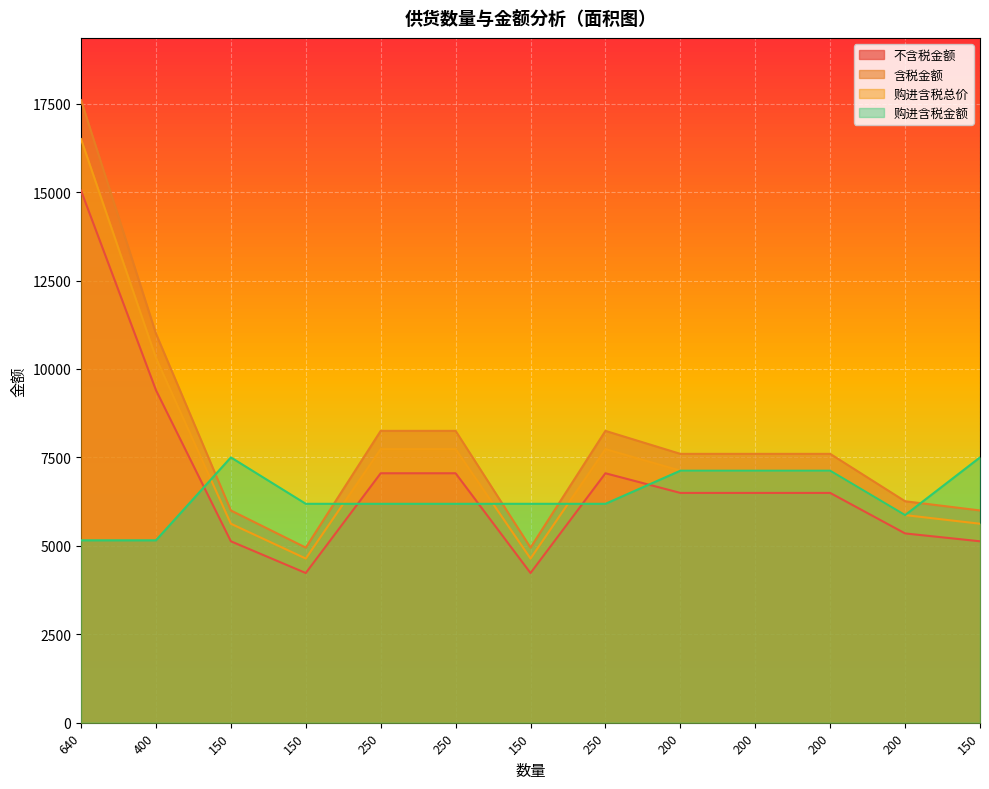

What is the maximum value for 含税金额?

17600.0